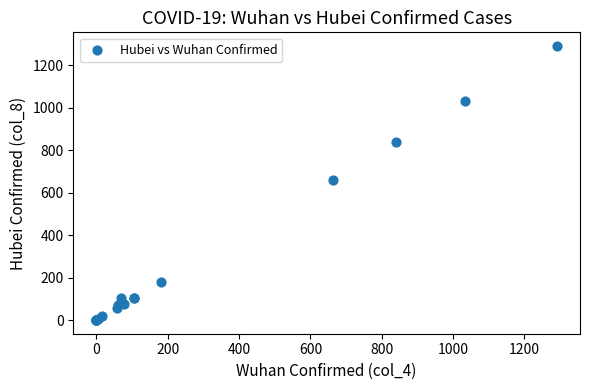

What Y value in the scatter plot is closest to 645?

662